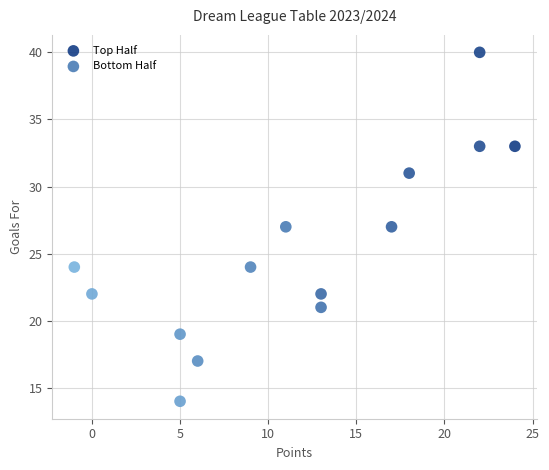

What are all the series names shown in the legend?

Top Half, Bottom Half